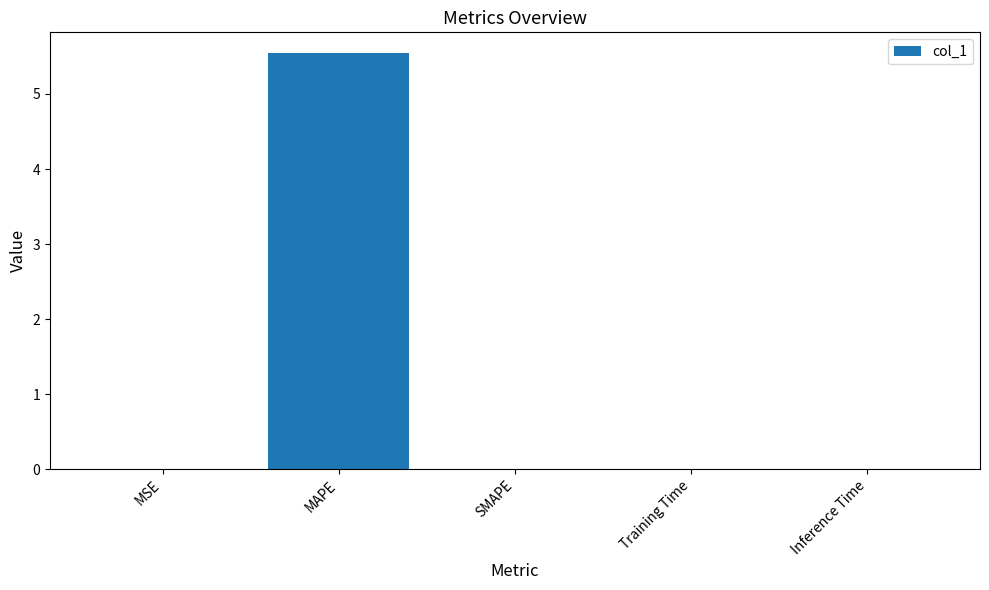

Which has a higher value, Inference Time or MAPE?

MAPE